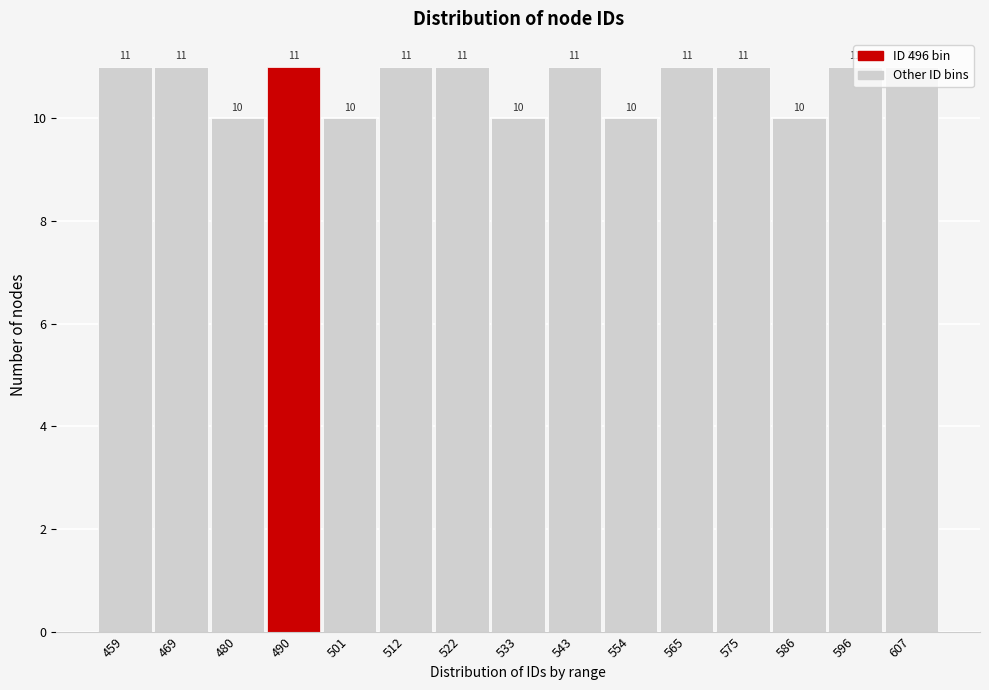

Read the value at 565.

11